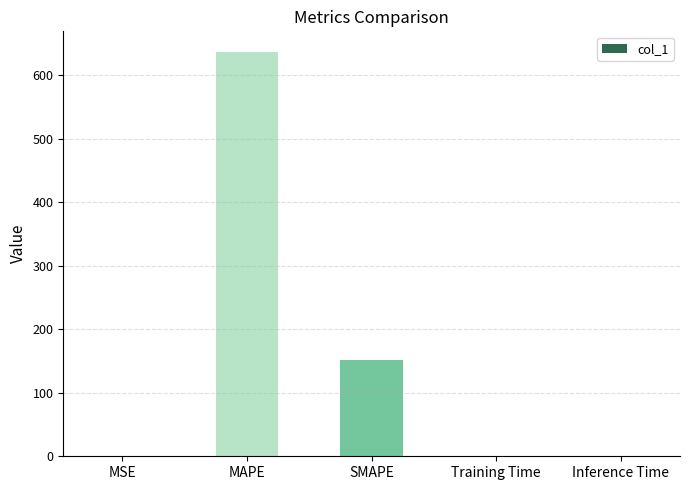

What is the sum of all values?

790.1